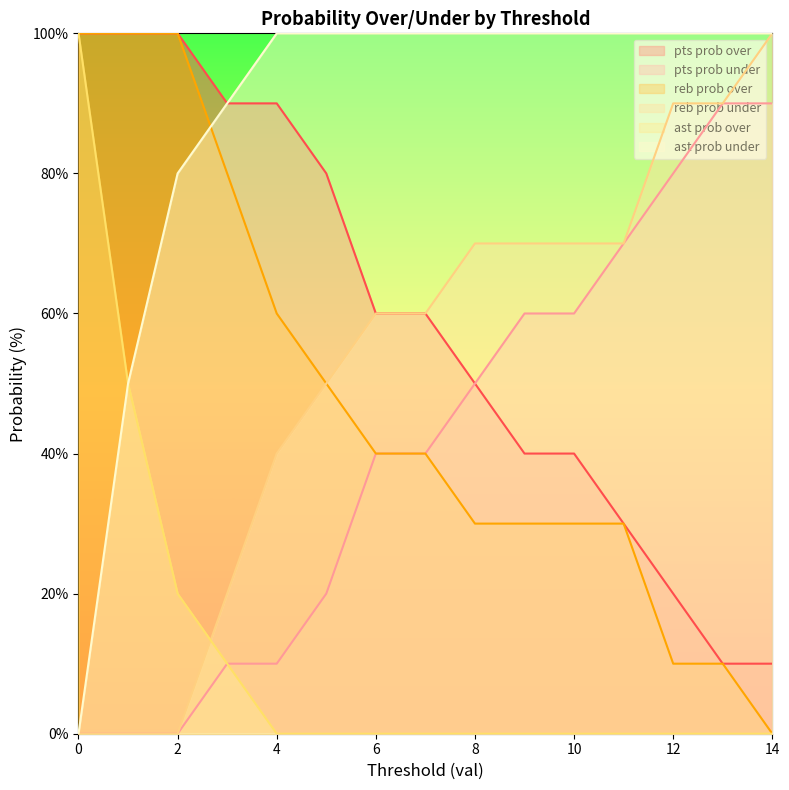

Reading right to left, what are all the values shown in this chart?

pts prob over: 14=10	13=10	12=20	11=30	10=40	9=40	8=50	7=60	6=60	5=80	4=90	3=90	2=100	1=100	0=100
pts prob under: 14=90	13=90	12=80	11=70	10=60	9=60	8=50	7=40	6=40	5=20	4=10	3=10	2=0	1=0	0=0
reb prob over: 14=0	13=10	12=10	11=30	10=30	9=30	8=30	7=40	6=40	5=50	4=60	3=80	2=100	1=100	0=100
reb prob under: 14=100	13=90	12=90	11=70	10=70	9=70	8=70	7=60	6=60	5=50	4=40	3=20	2=0	1=0	0=0
ast prob over: 14=0	13=0	12=0	11=0	10=0	9=0	8=0	7=0	6=0	5=0	4=0	3=10	2=20	1=50	0=100
ast prob under: 14=100	13=100	12=100	11=100	10=100	9=100	8=100	7=100	6=100	5=100	4=100	3=90	2=80	1=50	0=0